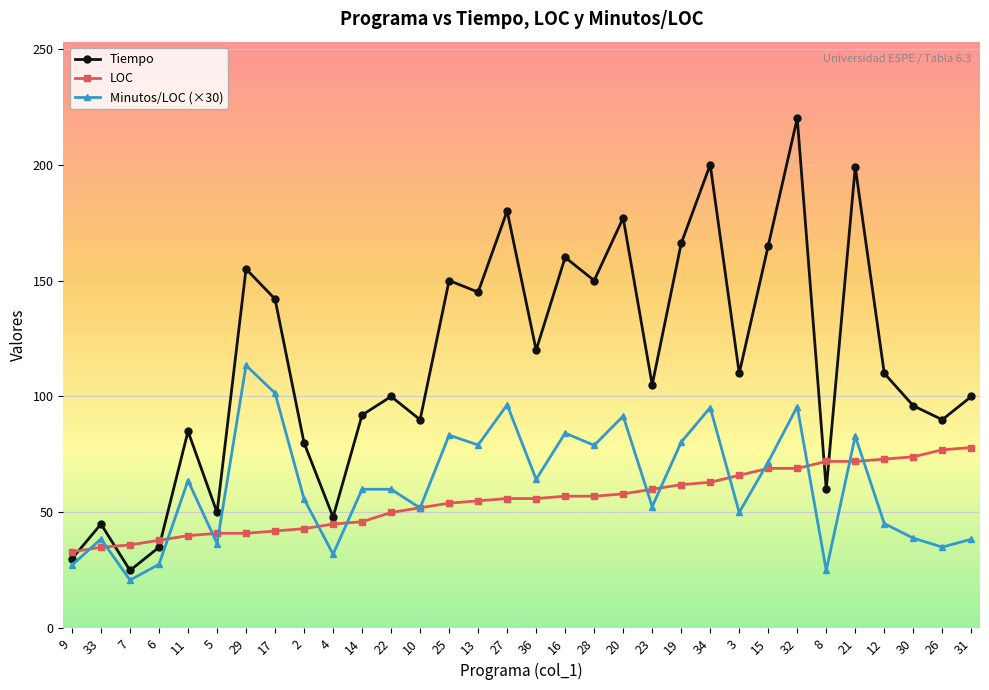

What is the difference between the highest and lowest values at 12?

64.8